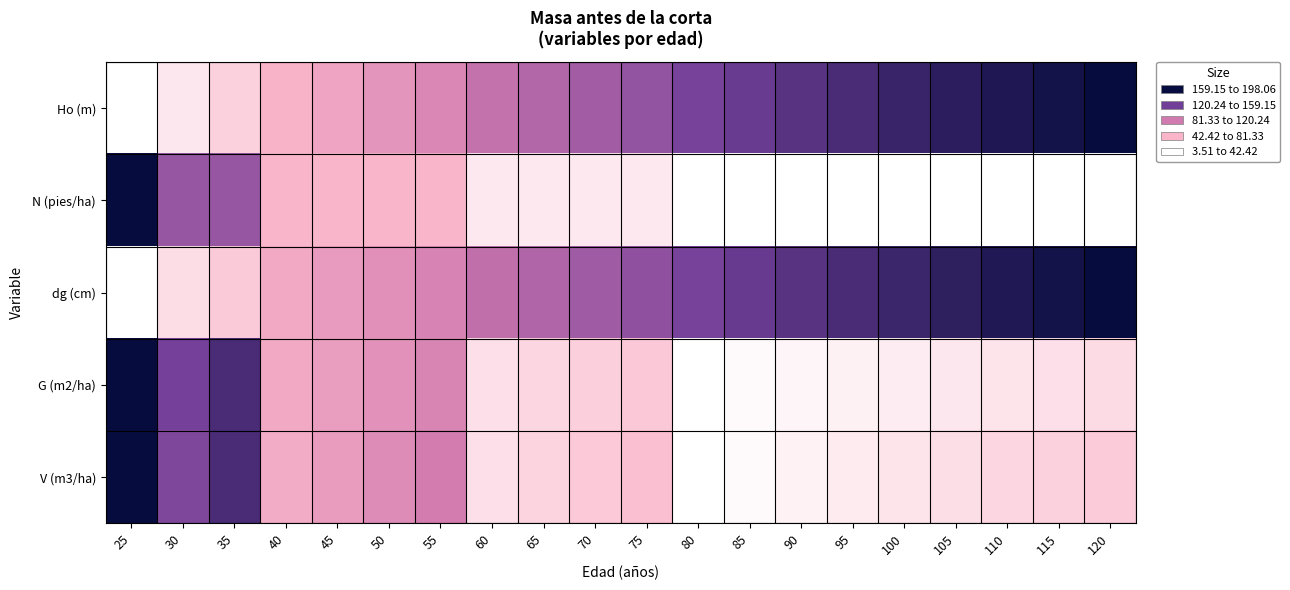

At how many categories does at least one series exceed 0?

20